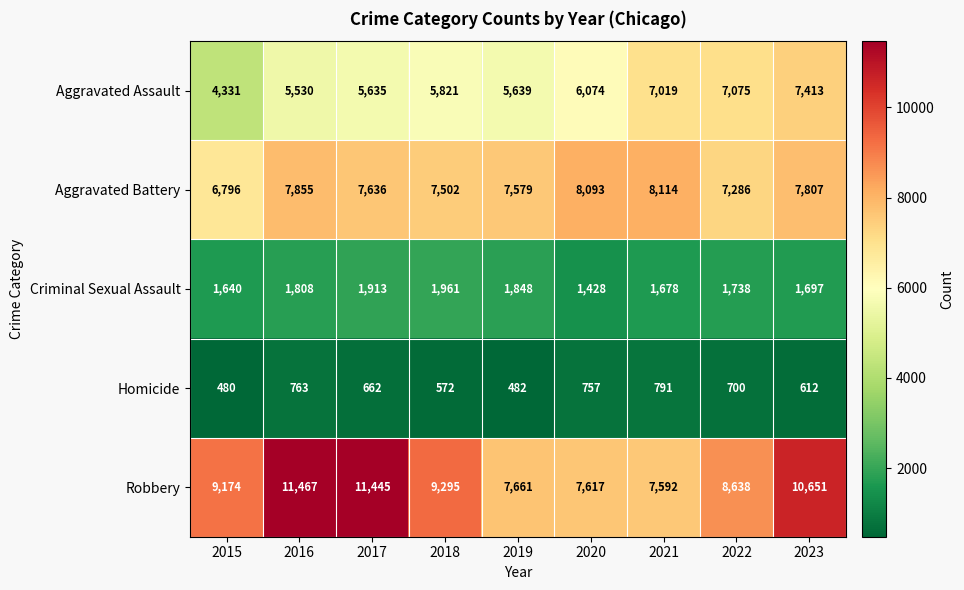

Rank the series at 2015 from lowest to highest value.

Homicide, Criminal Sexual Assault, Aggravated Assault, Aggravated Battery, Robbery